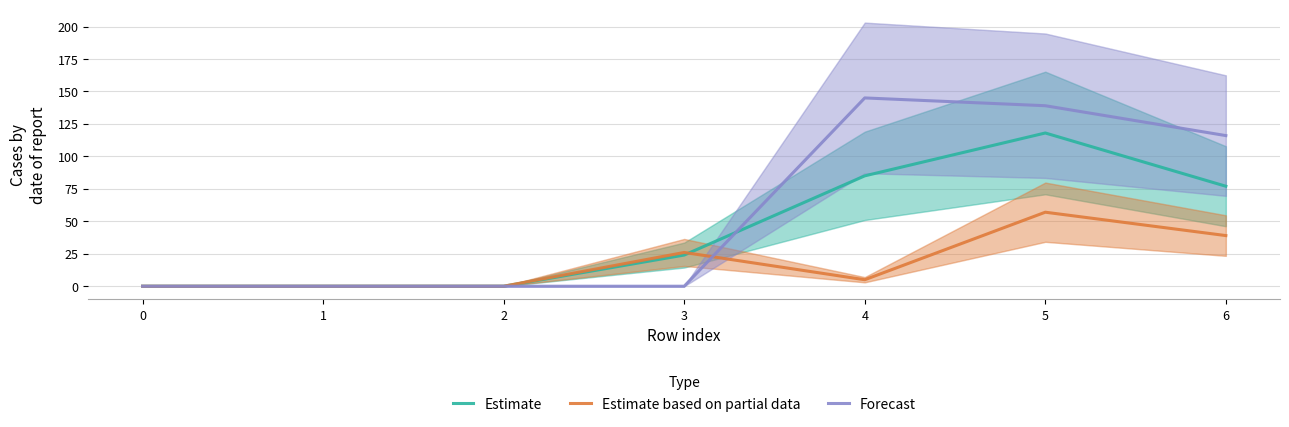

Which series has the widest spread of values?

Forecast